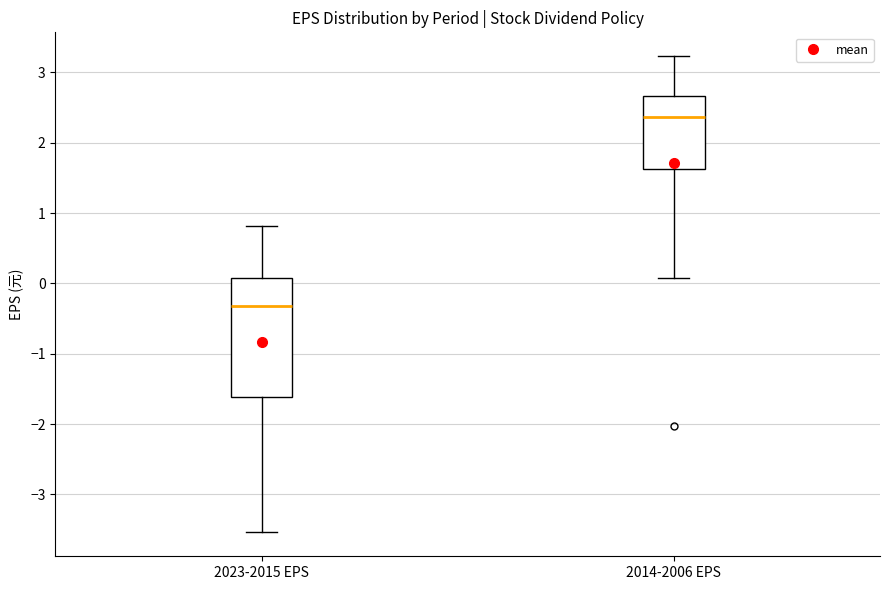

Which box has the lowest median line?

2023-2015 EPS